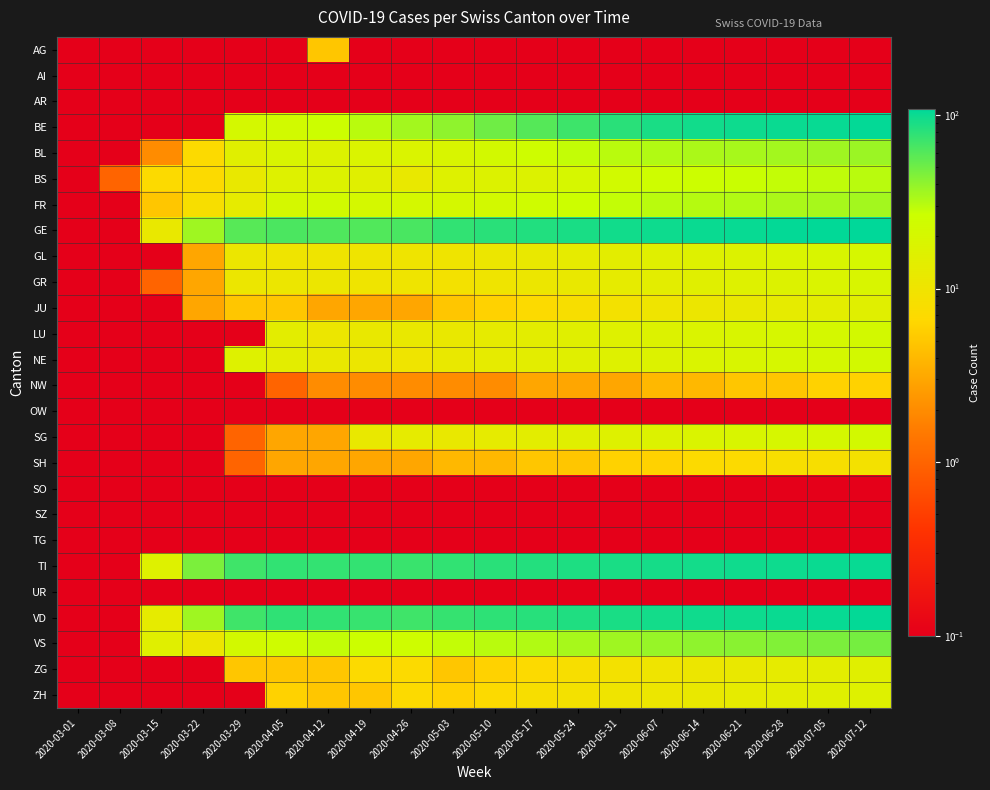

Which series has the widest spread of values?

GE